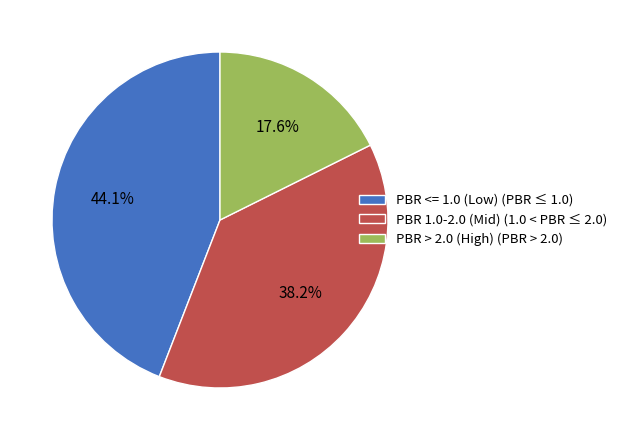

Is there any slice that represents more than half of the pie?

No